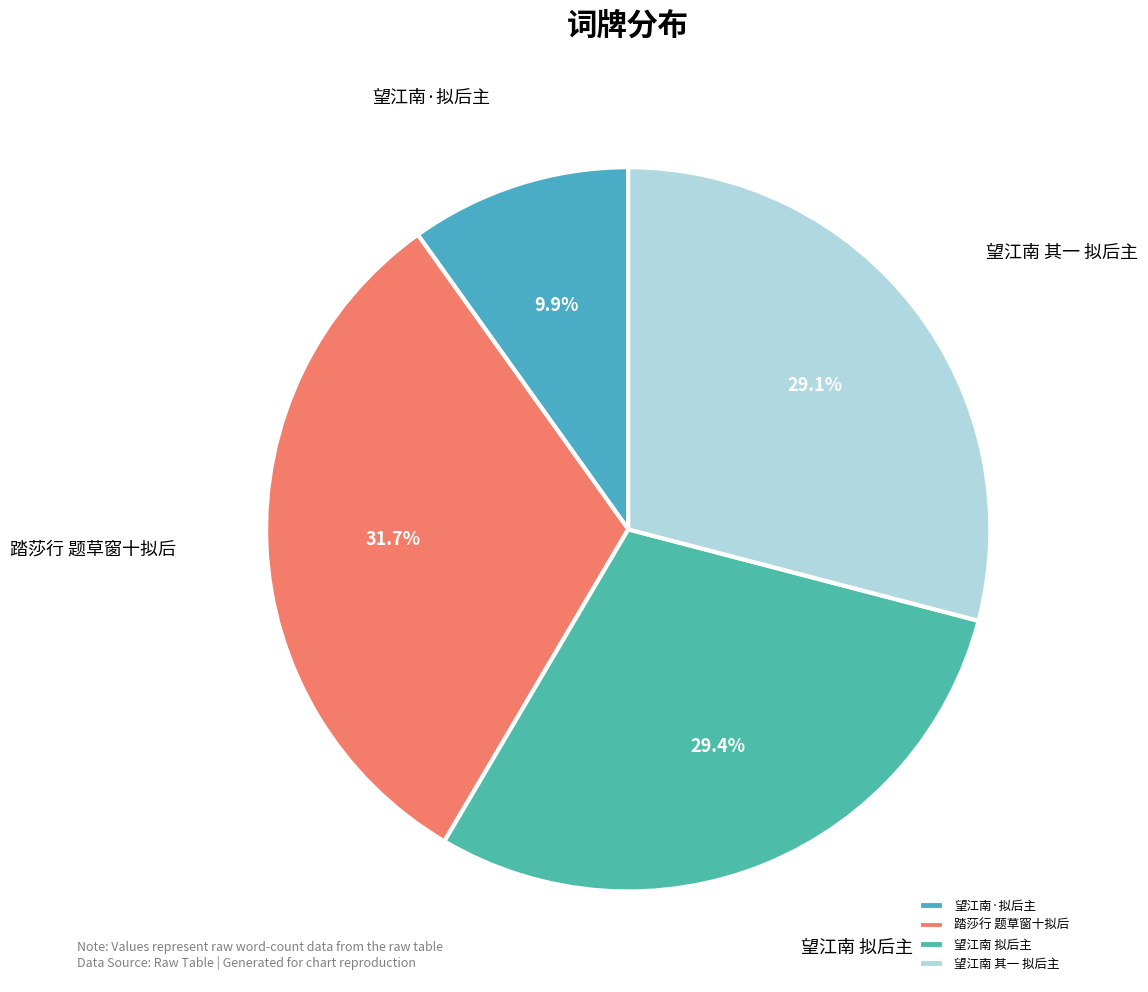

True or false: 望江南·拟后主 accounts for 10% of the total.

True